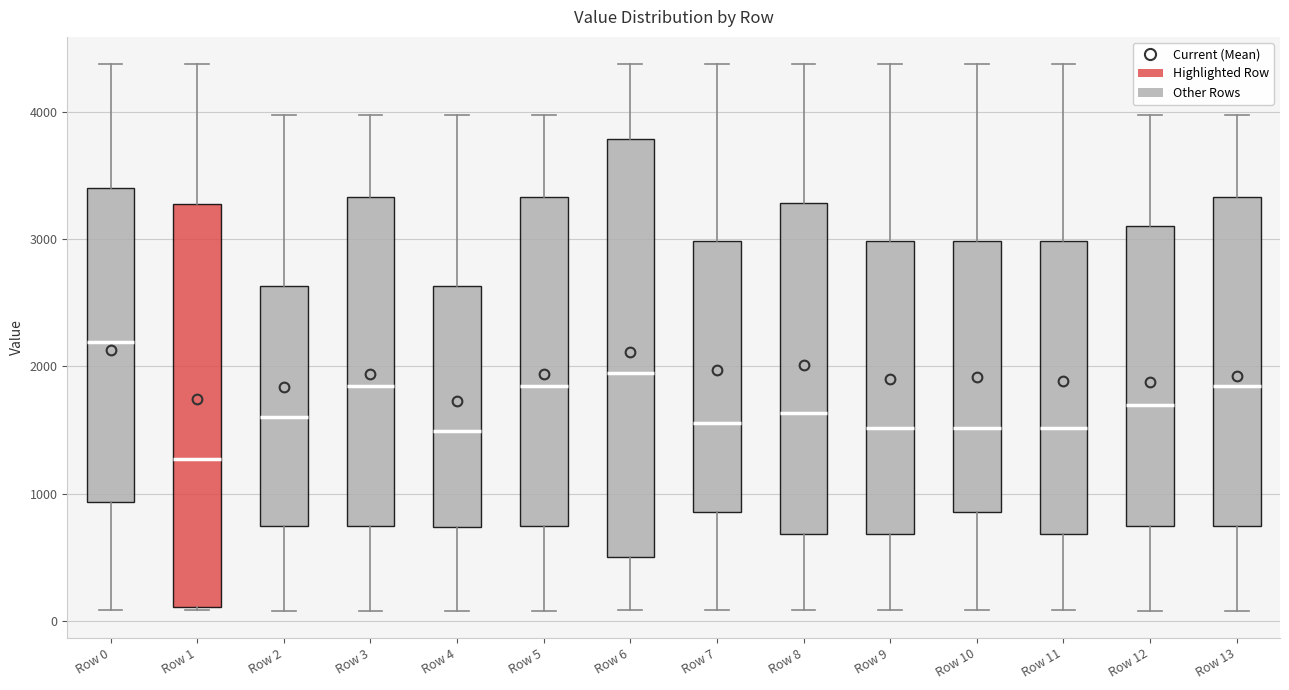

Which box is the tallest, from its lower edge to its upper edge?

Row 6